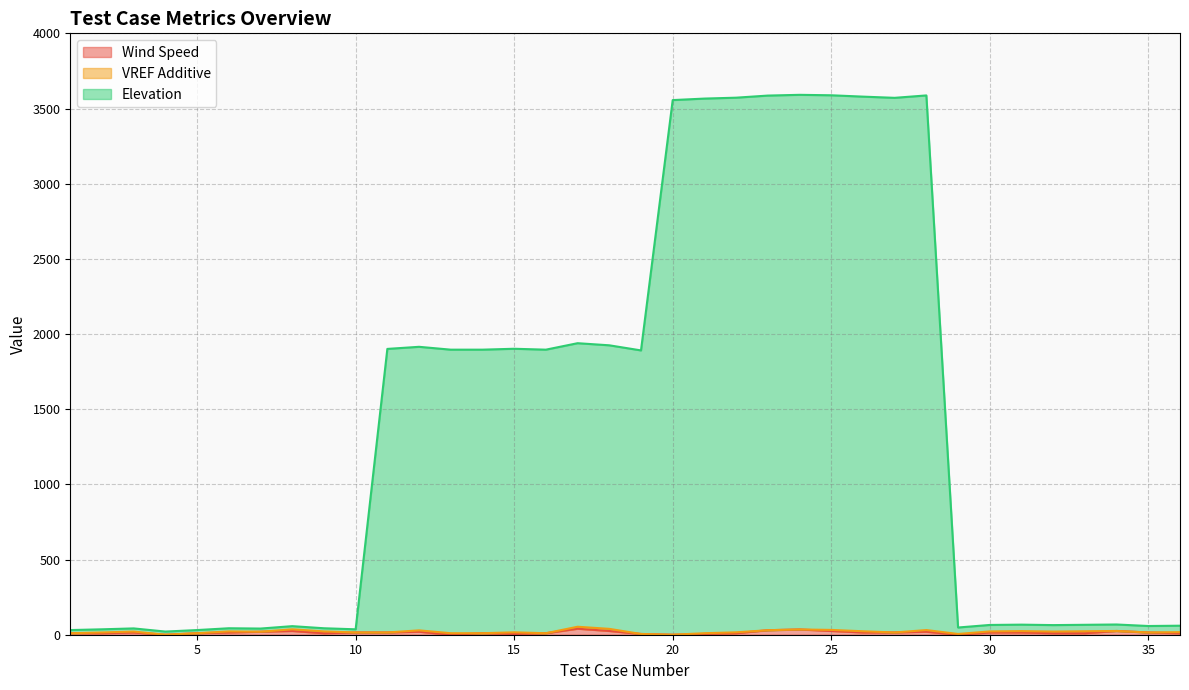

What is the value of the Elevation point at the 33rd from the left?

66